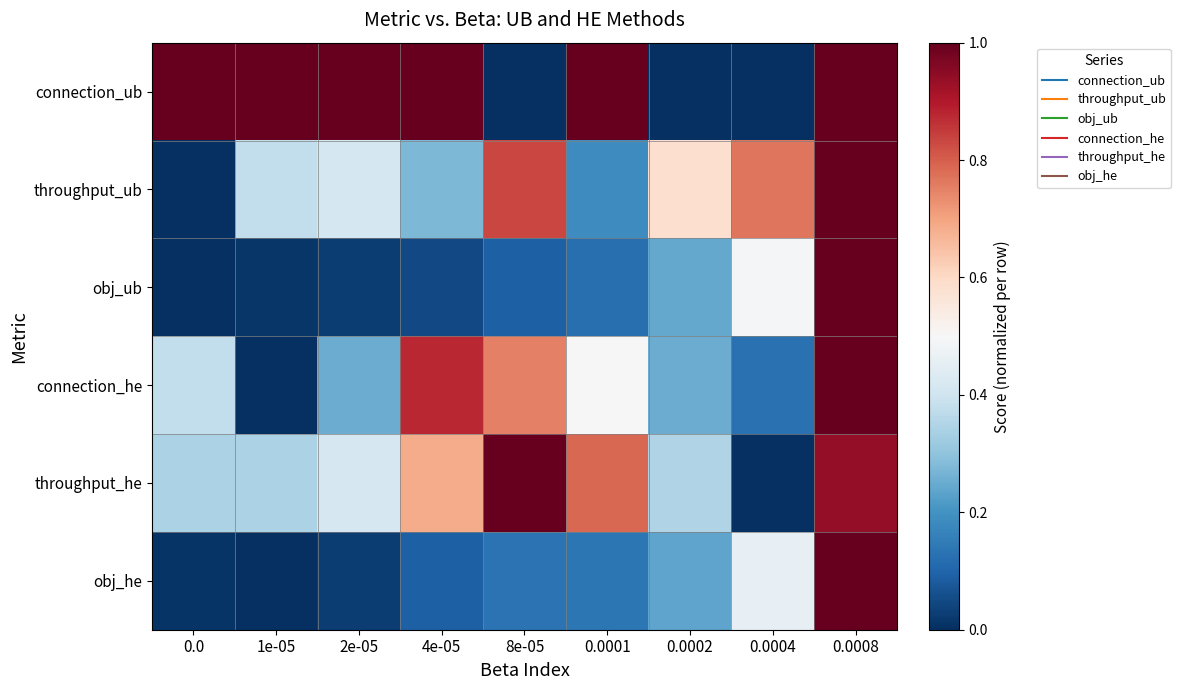

Reading left to right, what are all the values shown in this chart?

connection_ub: 0.0=1.0	1e-05=1.0	2e-05=1.0	4e-05=1.0	8e-05=0.0	0.0001=1.0	0.0002=0.0	0.0004=0.0	0.0008=1.0
throughput_ub: 0.0=0.0	1e-05=0.4	2e-05=0.4	4e-05=0.3	8e-05=0.8	0.0001=0.2	0.0002=0.6	0.0004=0.8	0.0008=1.0
obj_ub: 0.0=0.0	1e-05=0.0	2e-05=0.0	4e-05=0.0	8e-05=0.1	0.0001=0.1	0.0002=0.2	0.0004=0.5	0.0008=1.0
connection_he: 0.0=0.4	1e-05=0.0	2e-05=0.2	4e-05=0.9	8e-05=0.8	0.0001=0.5	0.0002=0.2	0.0004=0.1	0.0008=1.0
throughput_he: 0.0=0.3	1e-05=0.3	2e-05=0.4	4e-05=0.7	8e-05=1.0	0.0001=0.8	0.0002=0.3	0.0004=0.0	0.0008=0.9
obj_he: 0.0=0.0	1e-05=0.0	2e-05=0.0	4e-05=0.1	8e-05=0.1	0.0001=0.1	0.0002=0.2	0.0004=0.5	0.0008=1.0